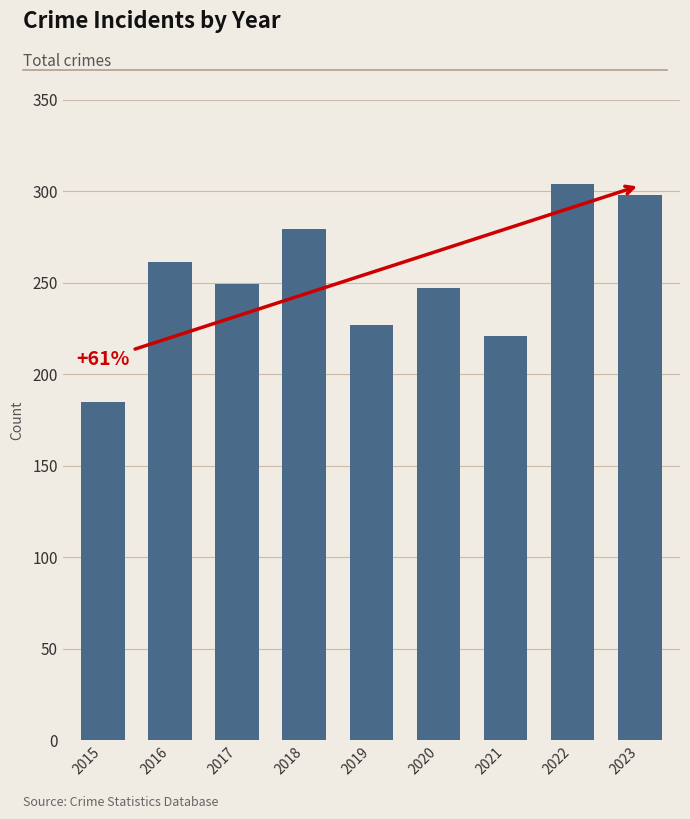

Reading left to right, what are all the values shown in this chart?

2015=185	2016=261	2017=249	2018=279	2019=227	2020=247	2021=221	2022=304	2023=298